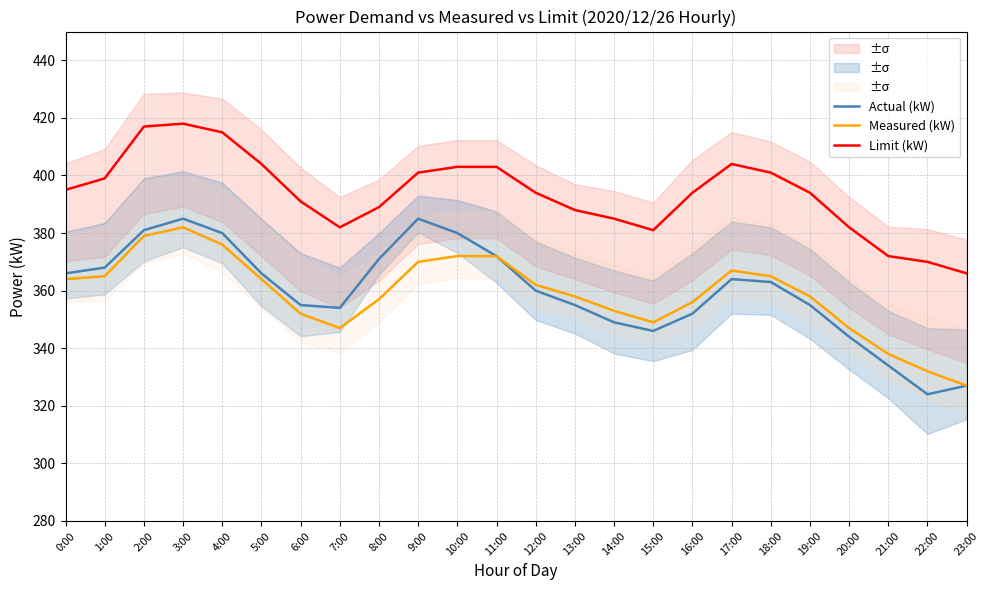

At 14:00, list the series in order from smallest to largest.

Actual (kW), Measured (kW), Limit (kW)